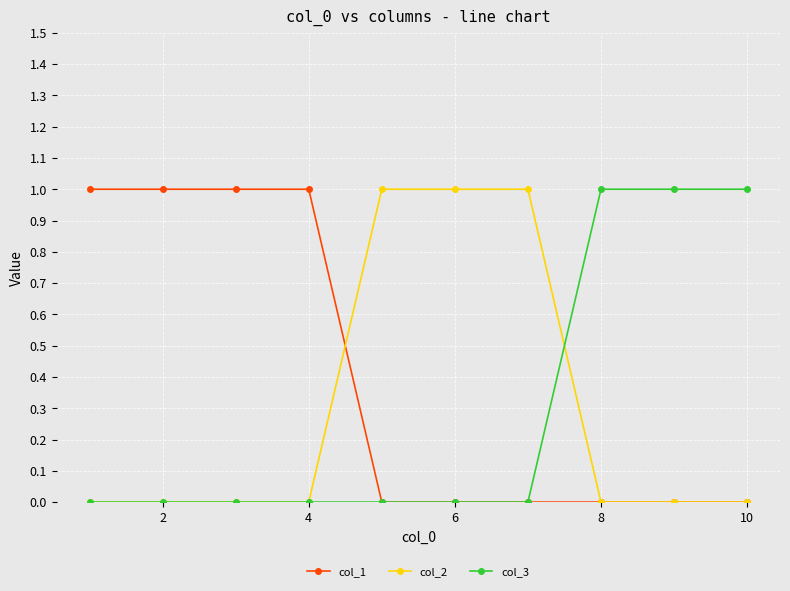

Which series has the largest total across all categories?

col_1